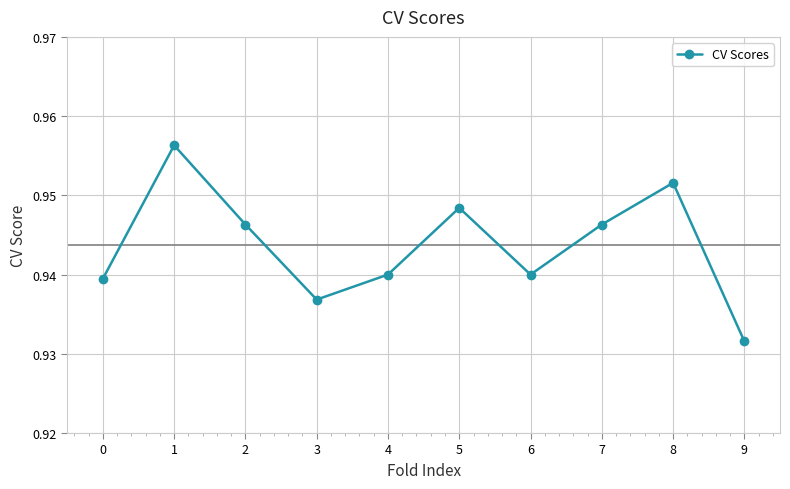

Where is the data nearest to the value 0?

9